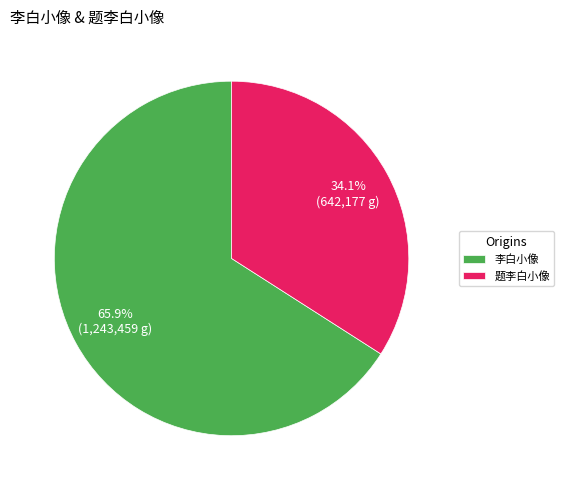

How many slices are in this pie chart?

2